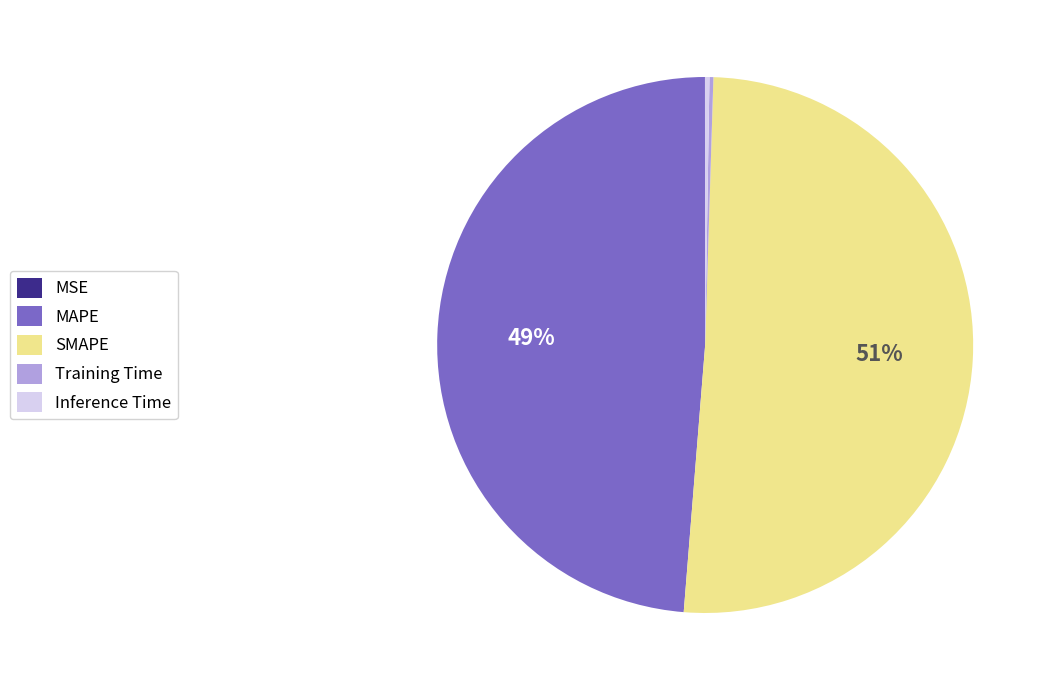

Is there a majority slice in this chart?

Yes